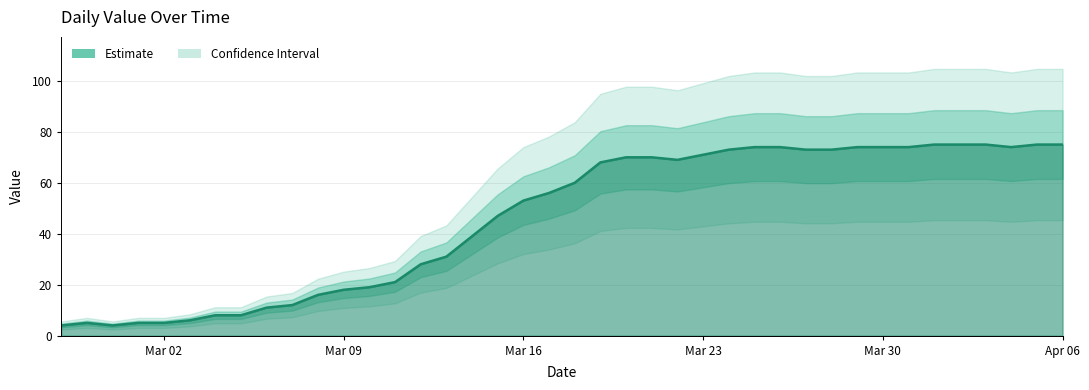

How many distinct data groups are displayed?

1